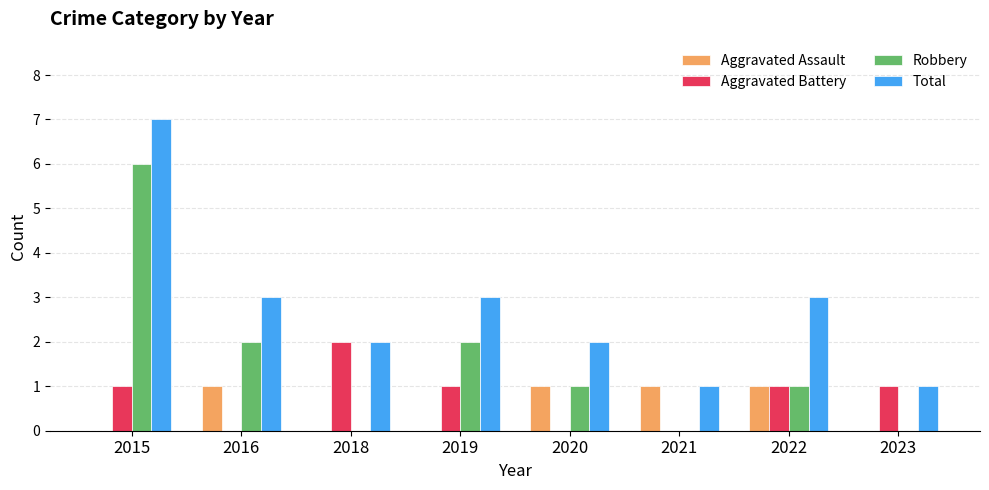

What is the average value of the Aggravated Battery series?

1